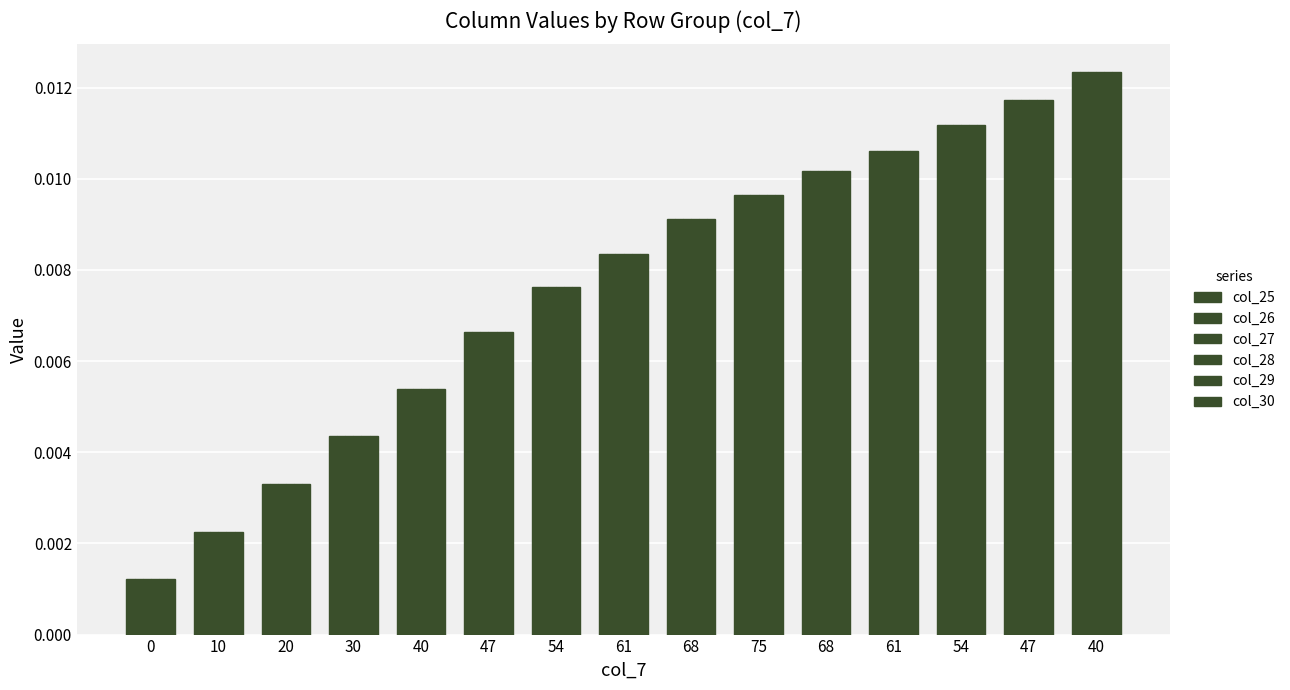

Does the chart contain stacked bars?

No